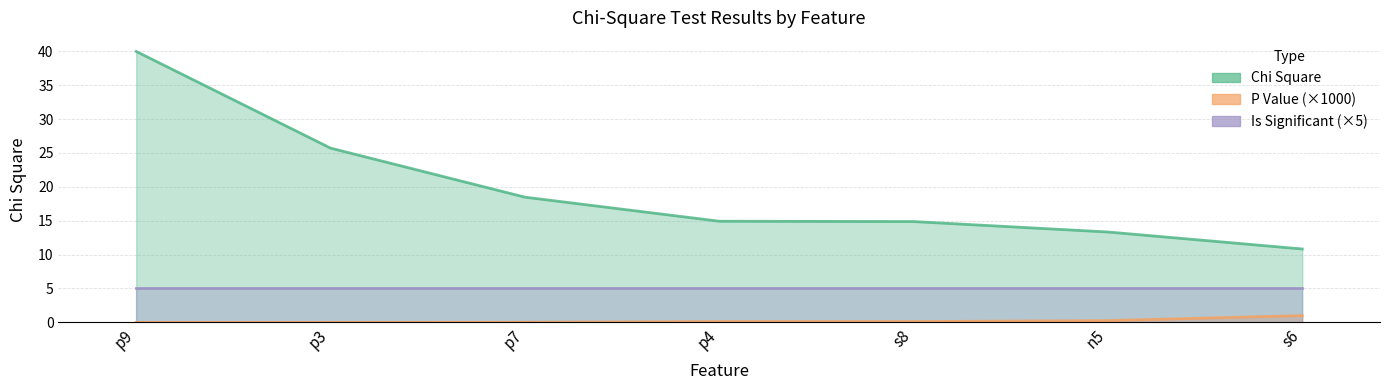

Does the chart display data point markers on the line(s)?

No